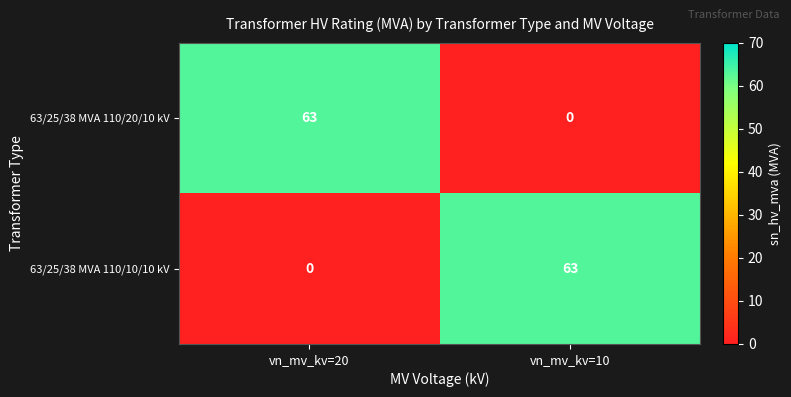

What is the average value of the 63/25/38 MVA 110/10/10 kV series?

32